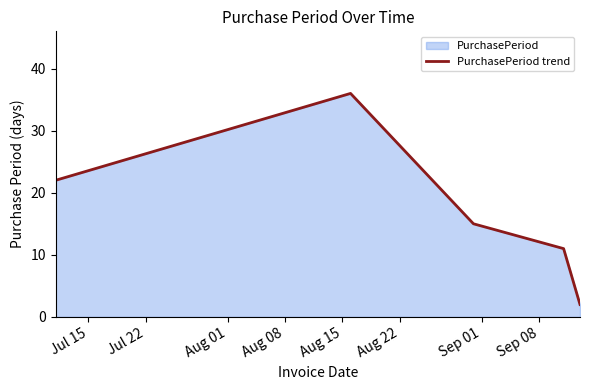

Reading left to right, what are all the values shown in this chart?

22	36	15	11	2